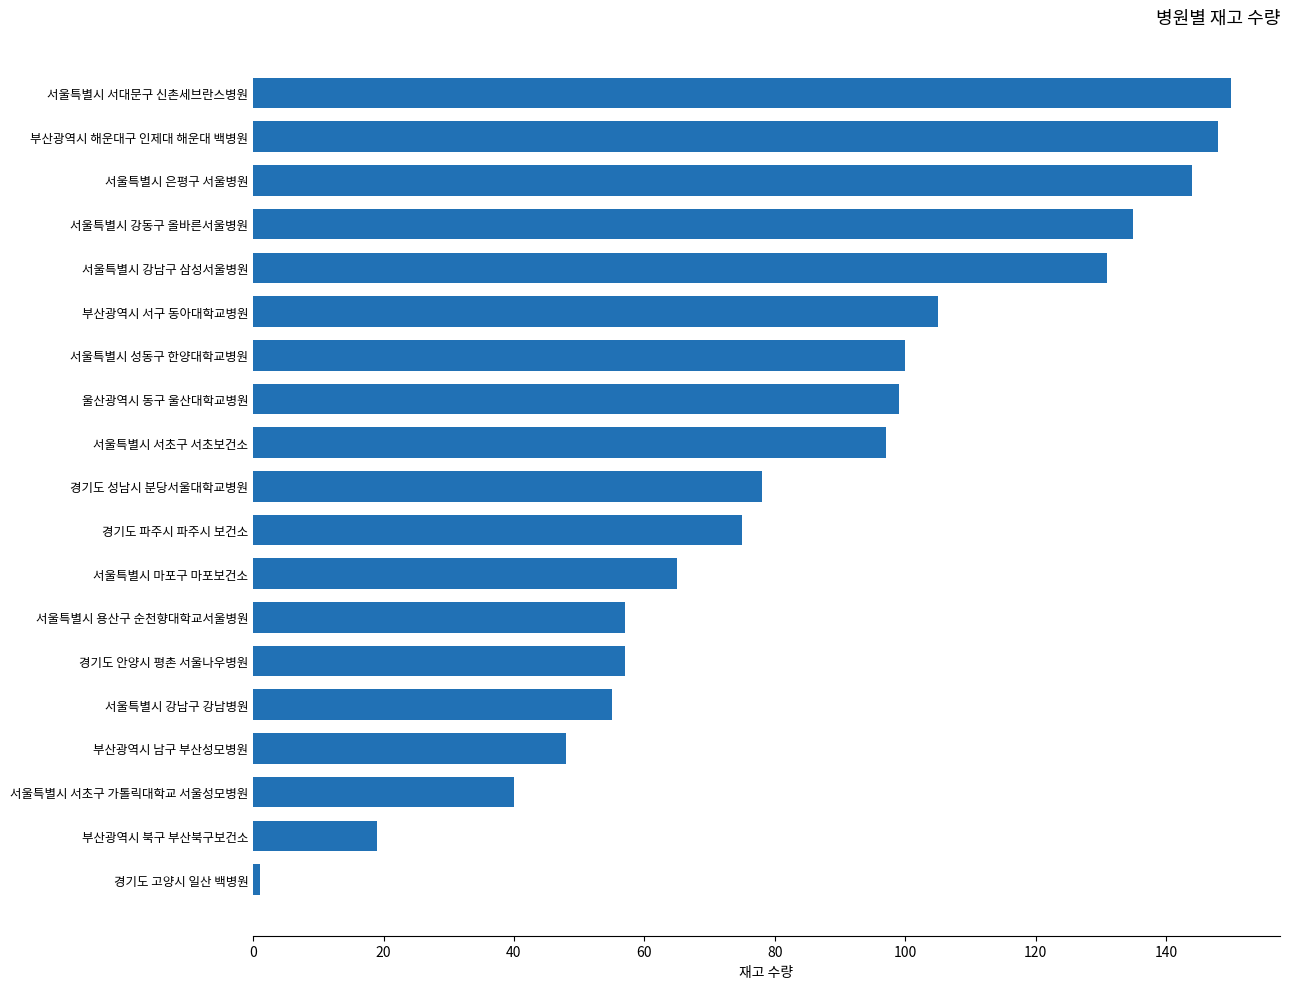

What is the sum of all values?

1604